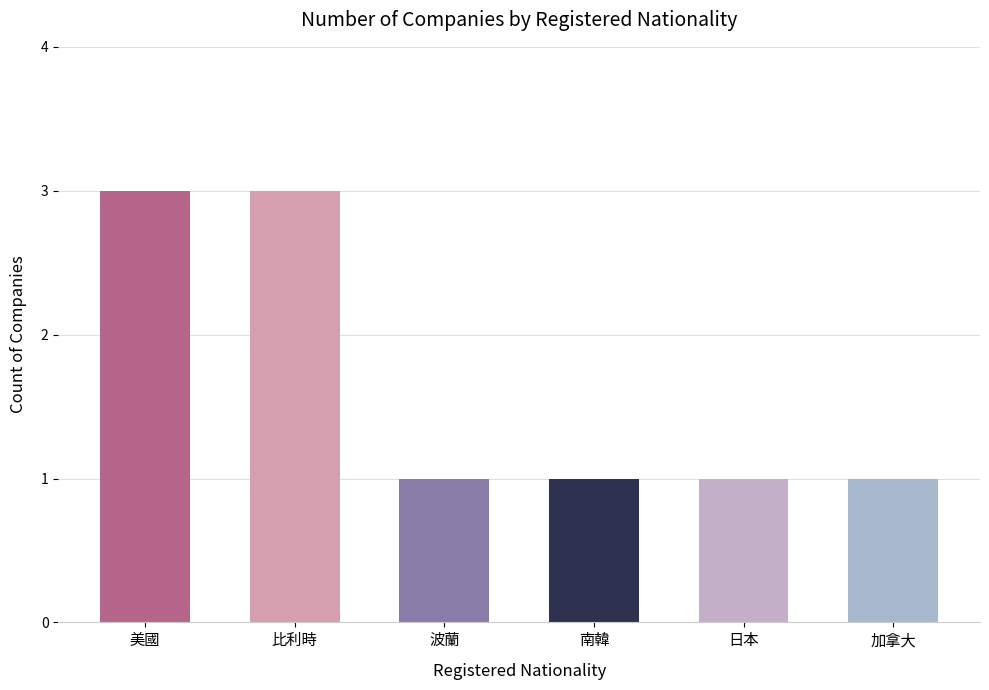

What is the value of the 1st bar from the left?

3